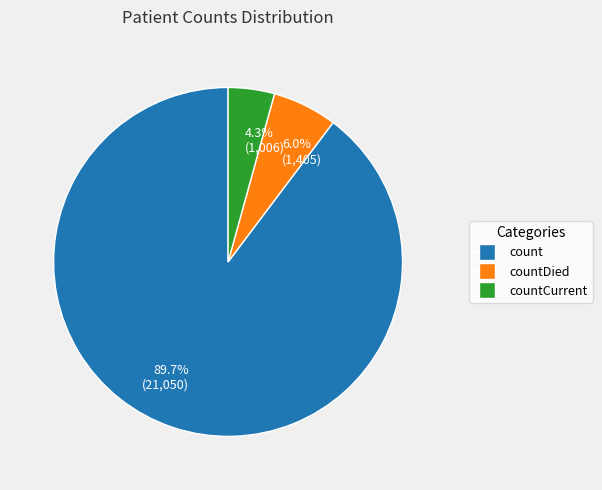

Rank the categories by value from lowest to highest.

4.3% (1,006), 6.0% (1,405), 89.7% (21,050)